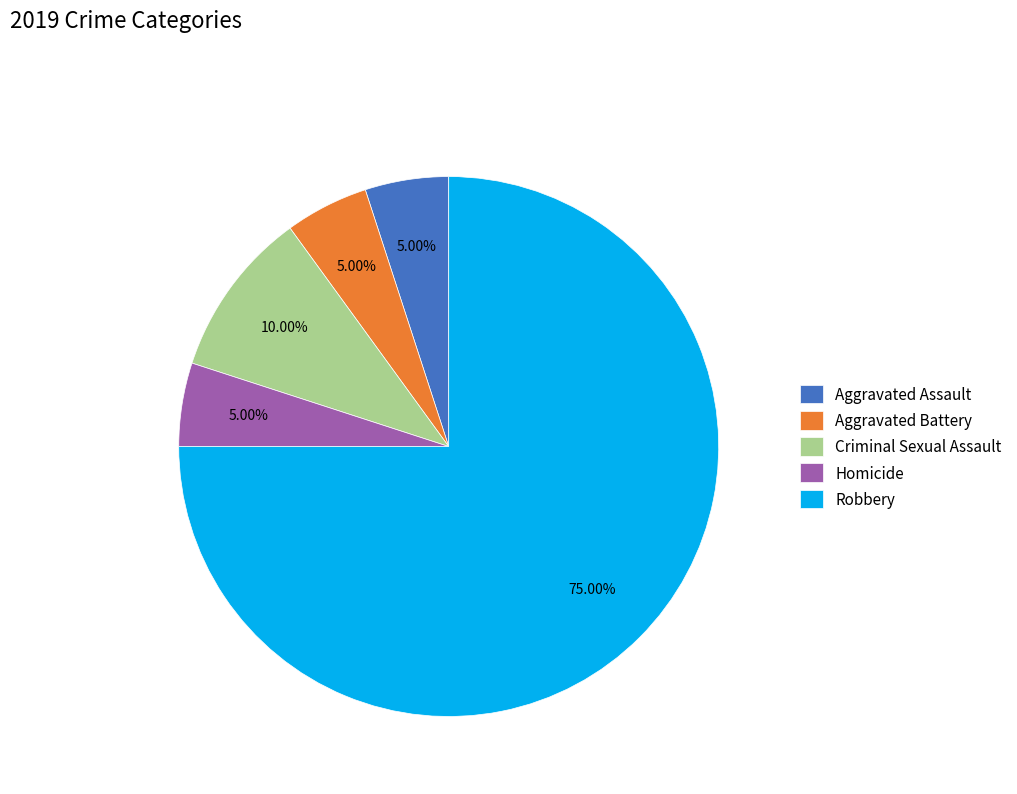

Does Aggravated Assault account for over 50% of the chart?

No